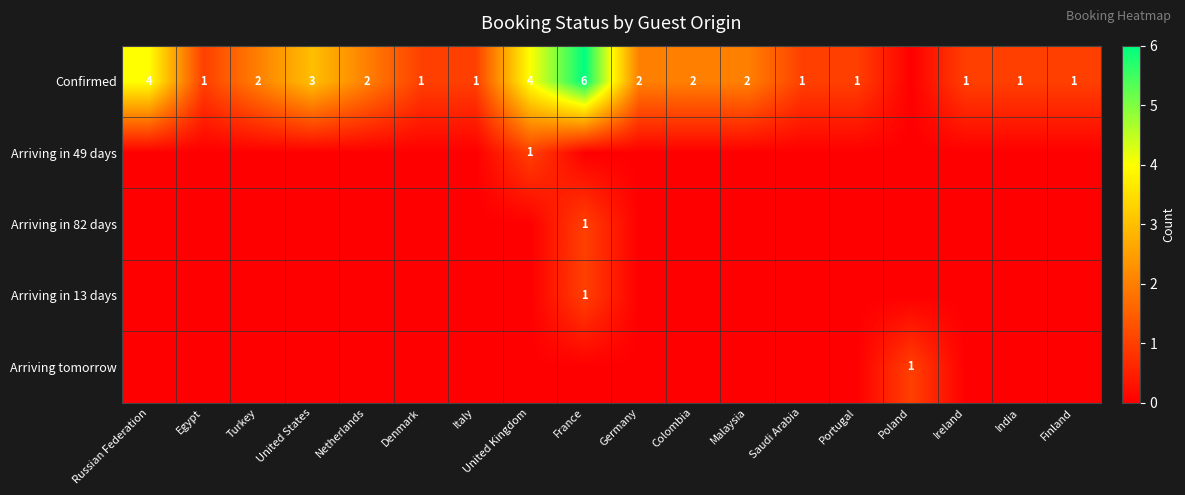

Is it true that Confirmed equals 2 at Netherlands?

True